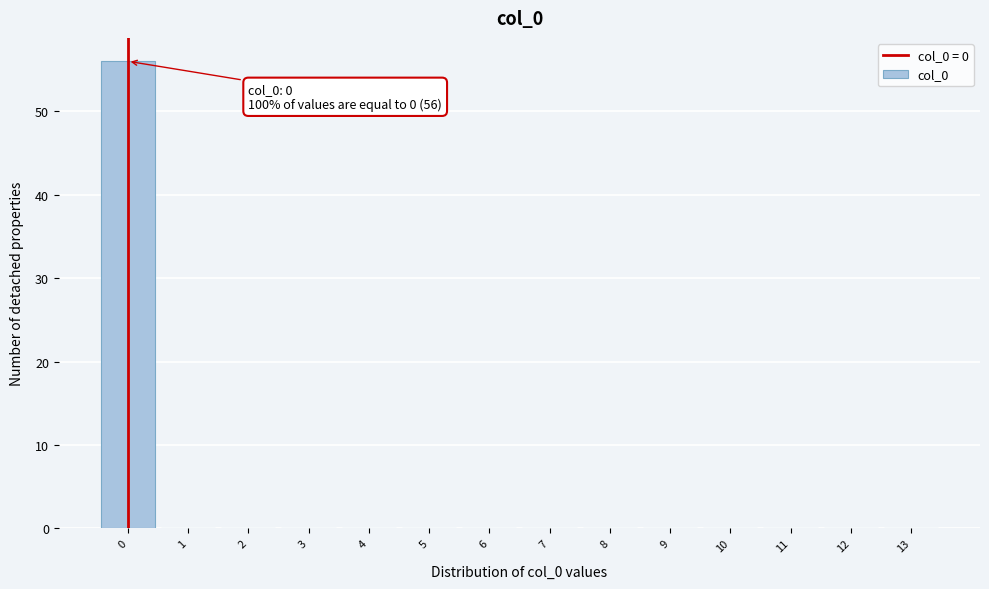

Over which range of the x-axis is the bar tallest?

-0.5 to 0.5